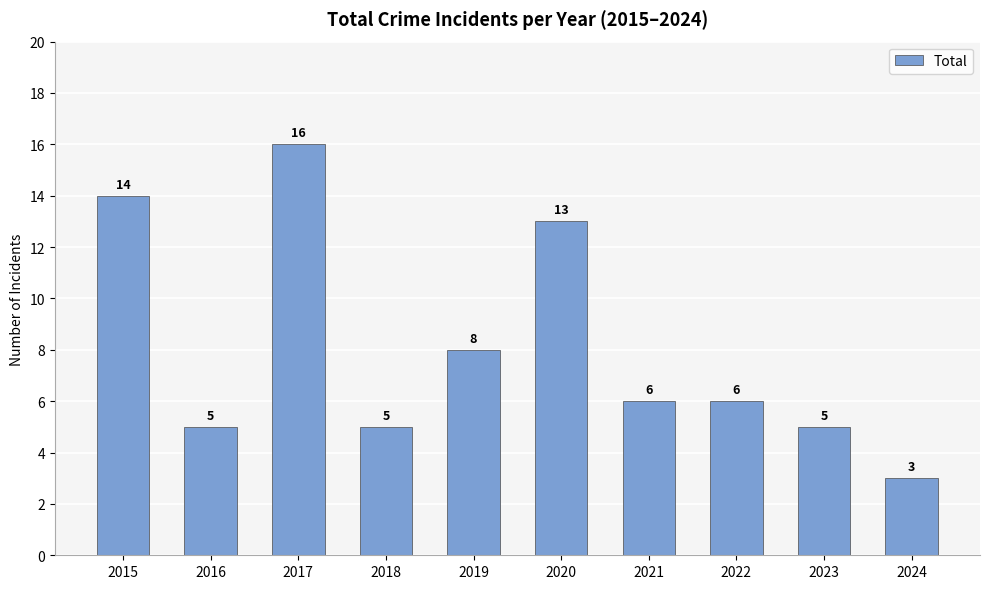

What is the value of the 2nd bar from the left?

5